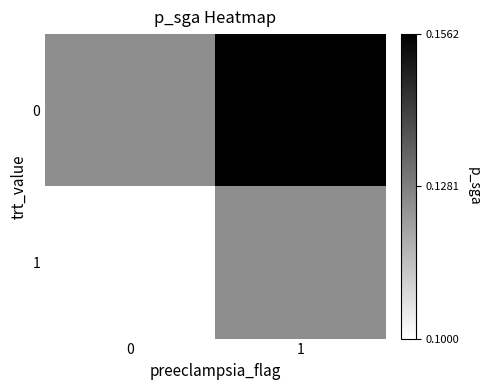

At 0, list the series in order from largest to smallest.

0, 1